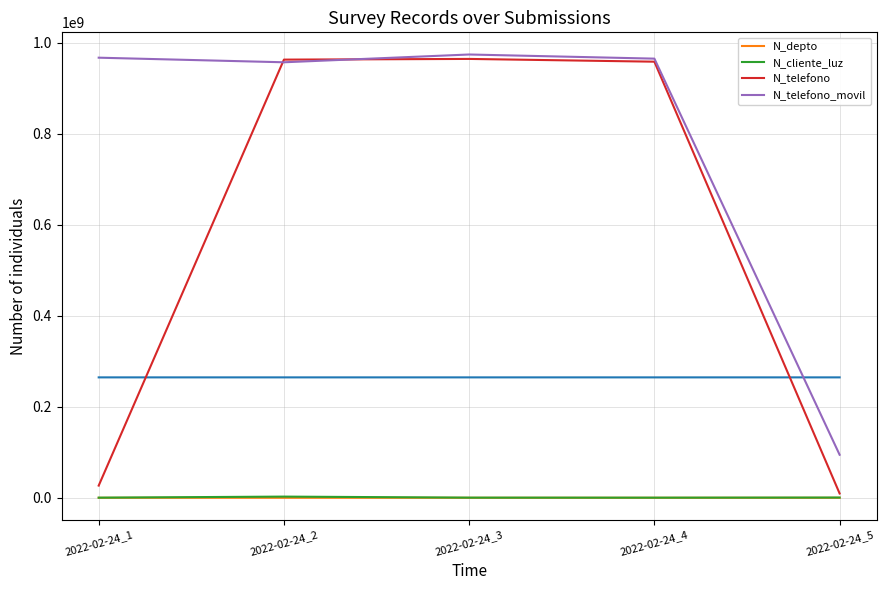

What is the sum of all N_telefono values?

2922994497